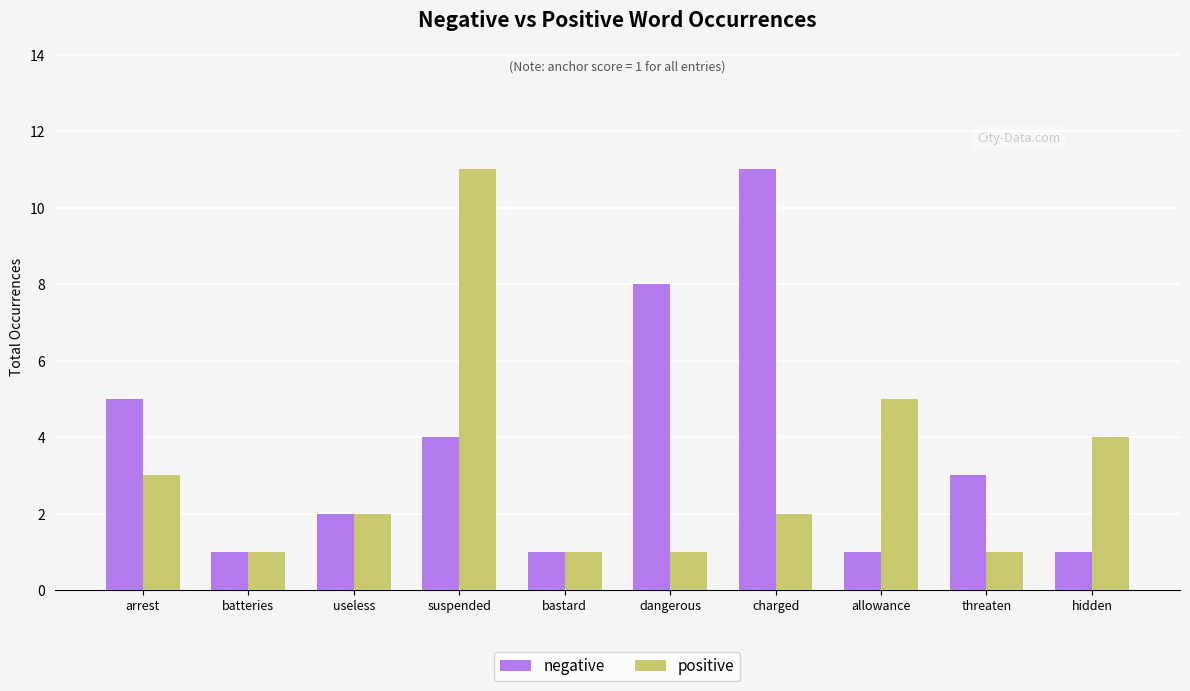

What is the label of the 3rd bar from the left?

useless